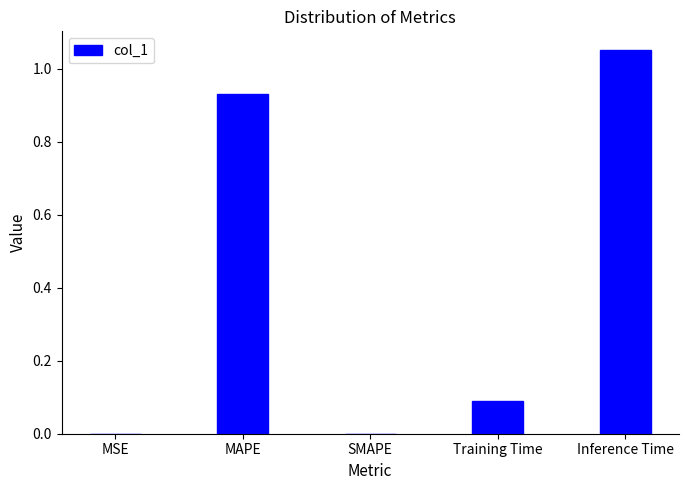

What is the change in value from SMAPE to Inference Time?

+1.1